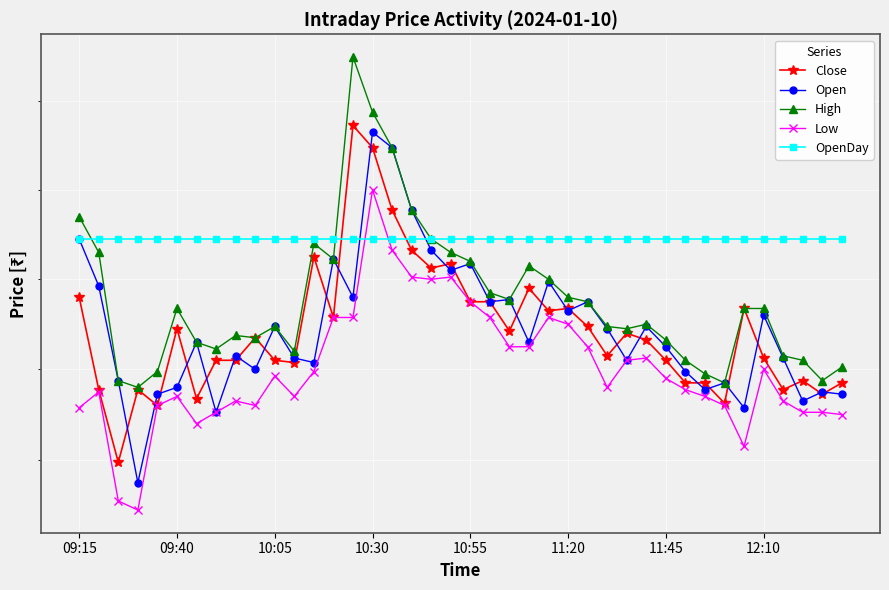

Count the number of data series in this chart.

5